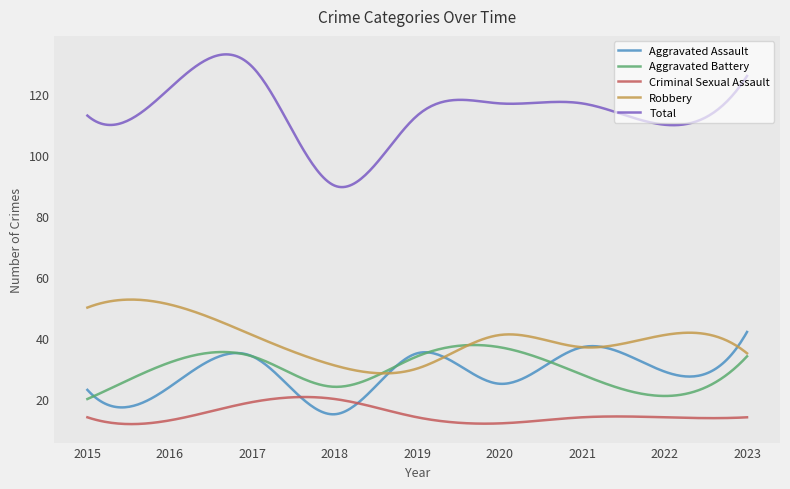

Which series has the largest range (max minus min)?

Total